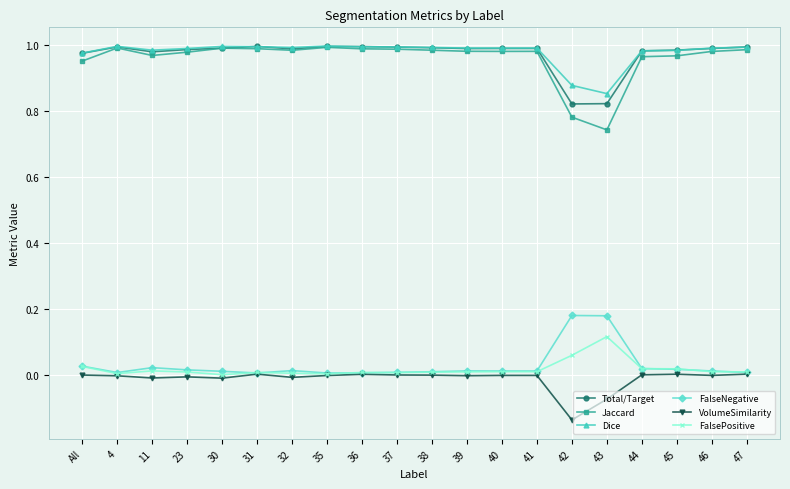

True or false: Total/Target has more than 2 points higher than both neighbors.

True